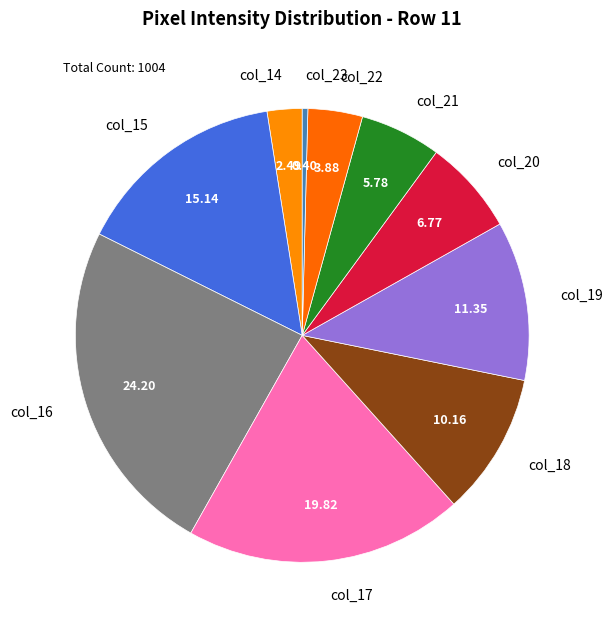

Combined, do col_17 and col_18 account for over 50%?

No